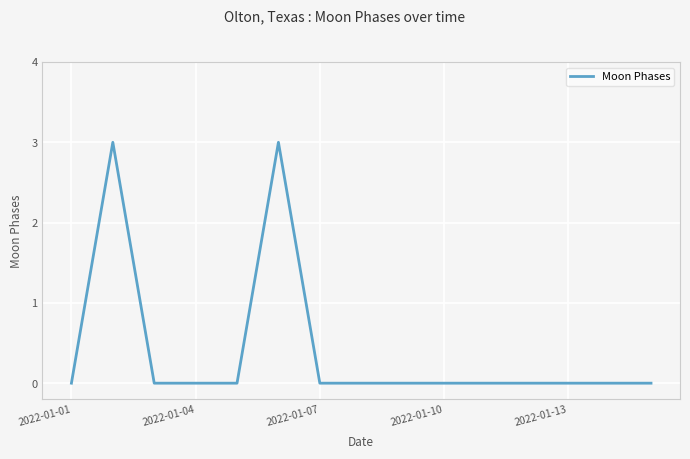

What is the maximum value shown in the chart?

3